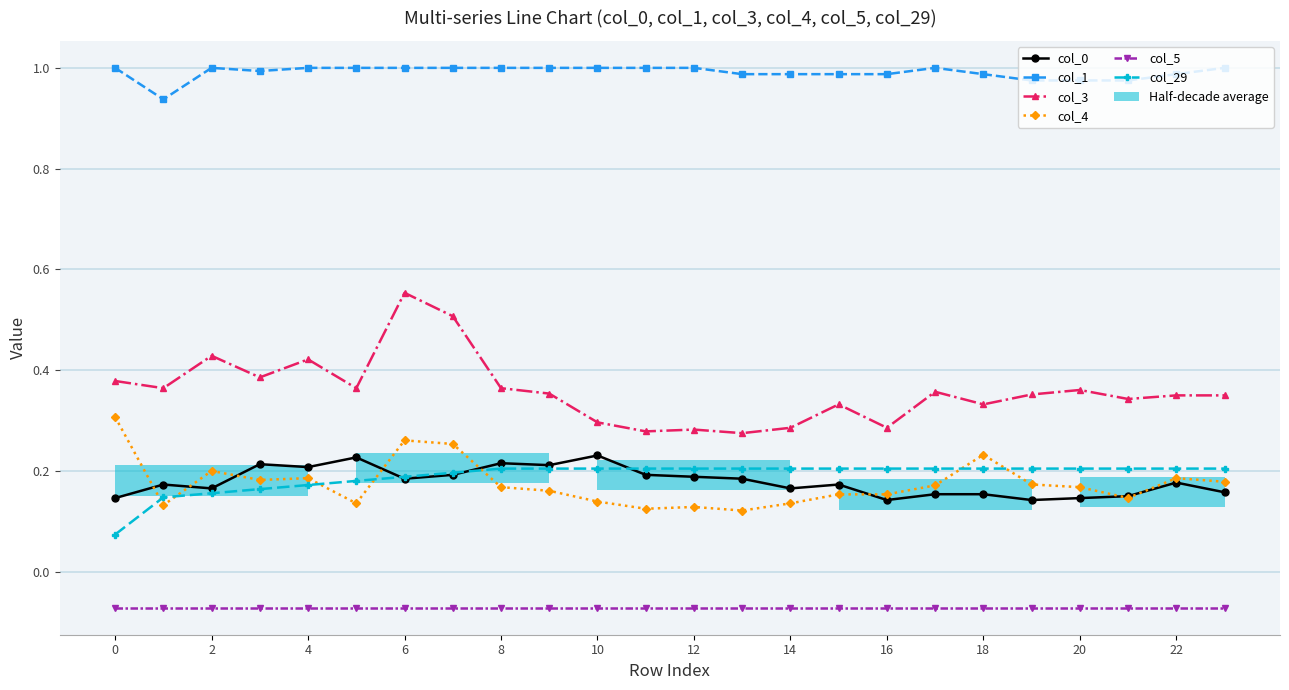

The value of col_0 at 20 is 0.3. True or false?

False